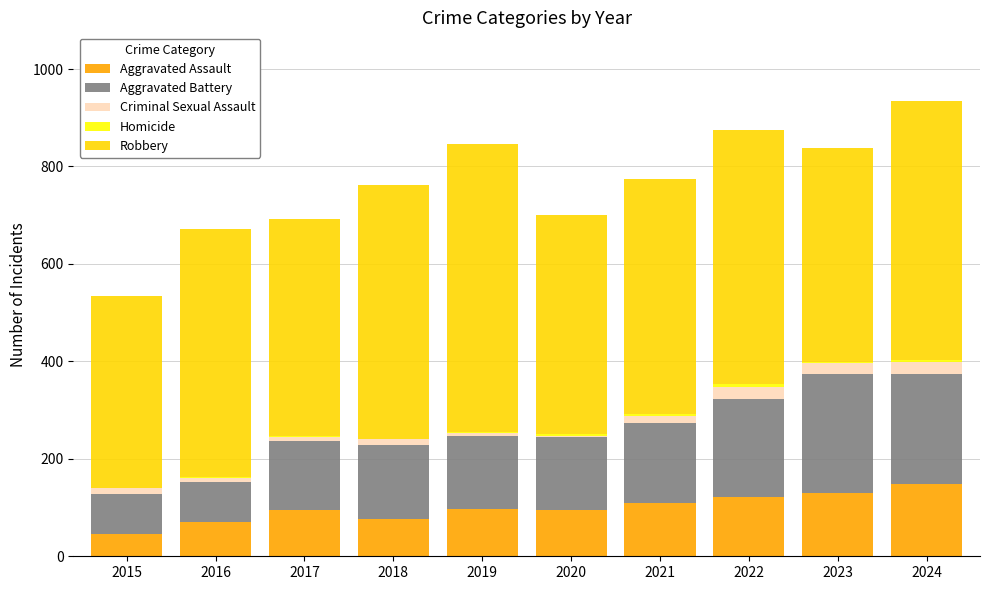

What is the sum of all Aggravated Assault values?

990